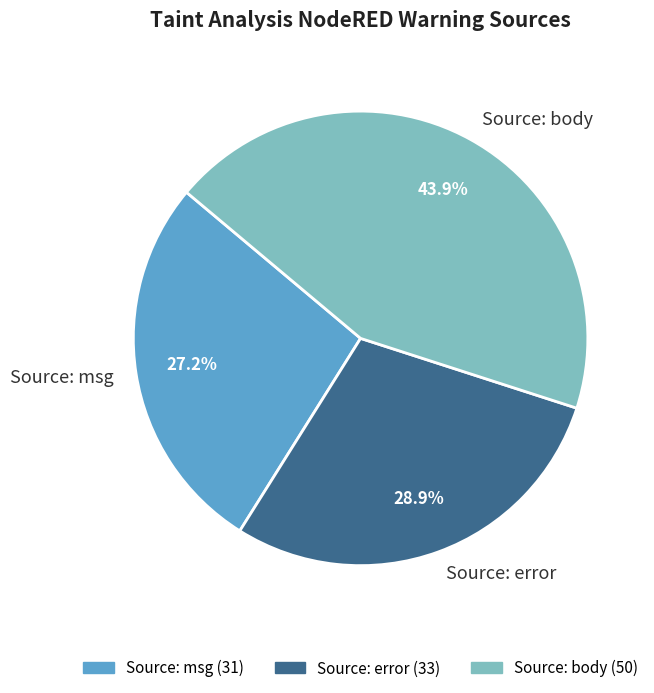

To the nearest percent, what is the difference between the largest and smallest slice percentages?

17%